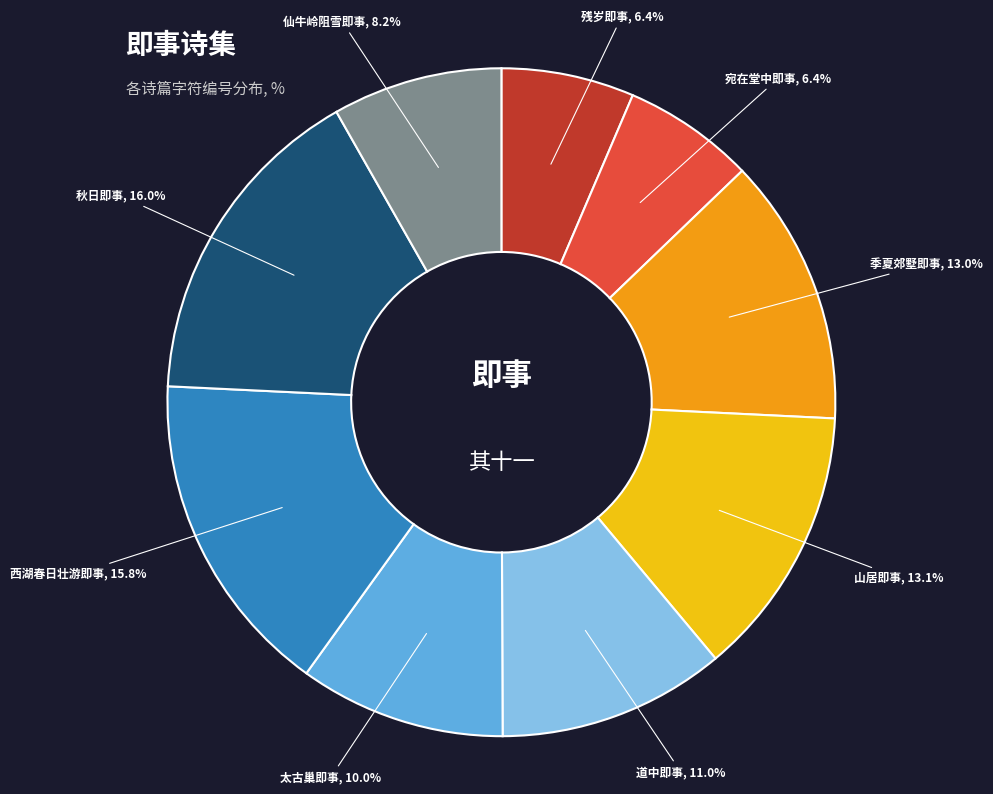

Does any single category account for the majority?

No